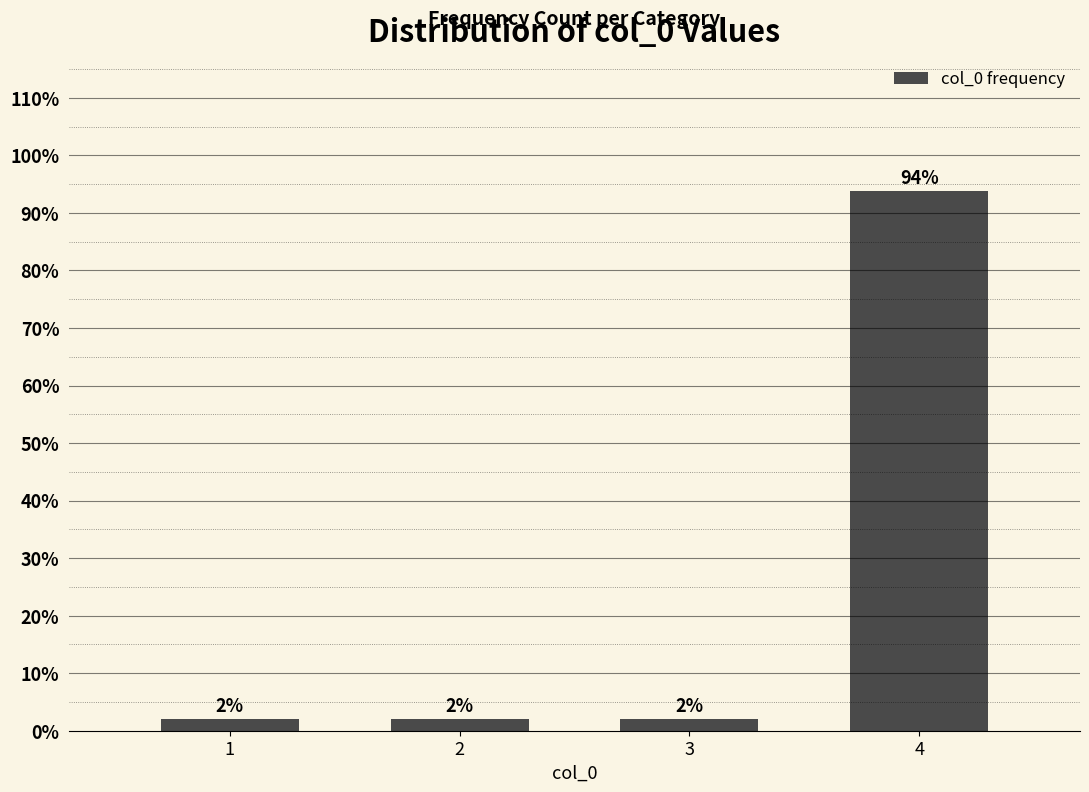

Which label corresponds to the largest value in the chart?

4